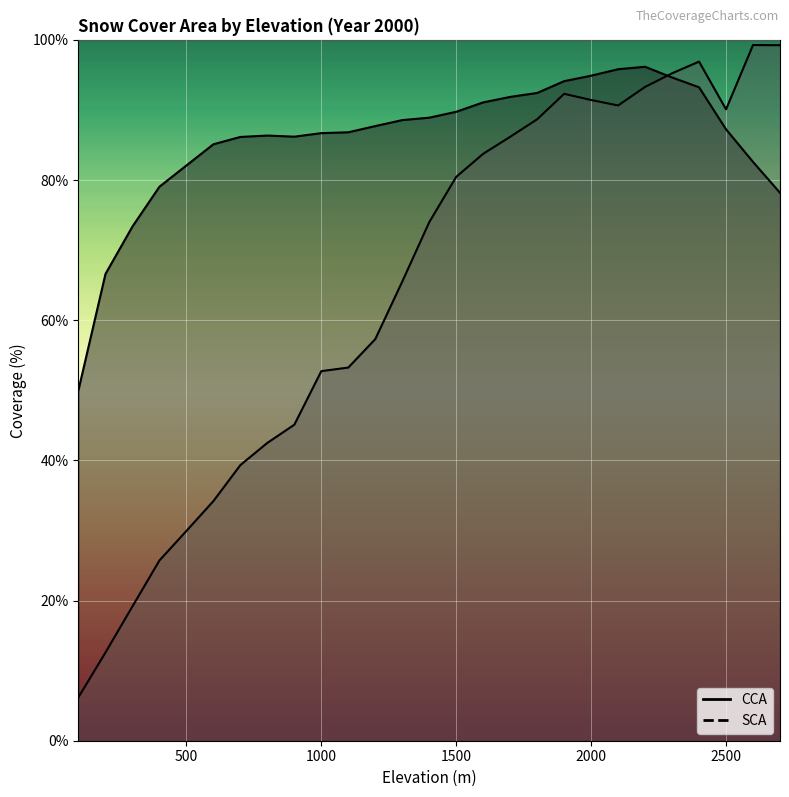

What is the difference between the CCA values at 1900 and 2300?

0.5